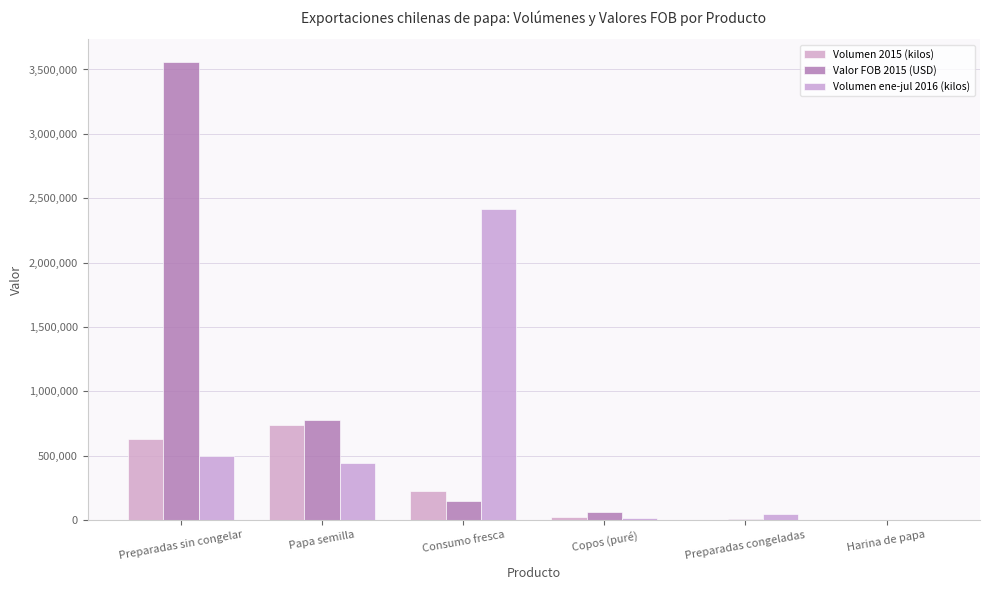

Count the number of categories in the chart.

6